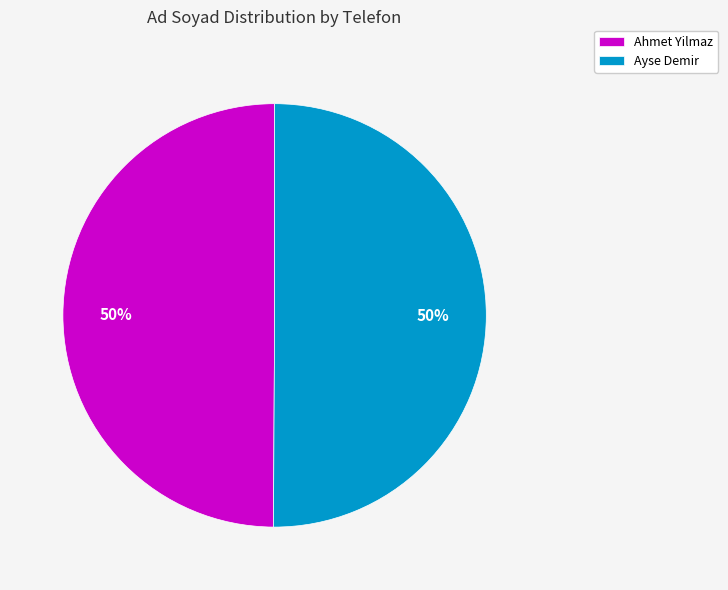

Is the sum of Ayse Demir and Ahmet Yilmaz greater than half?

Yes